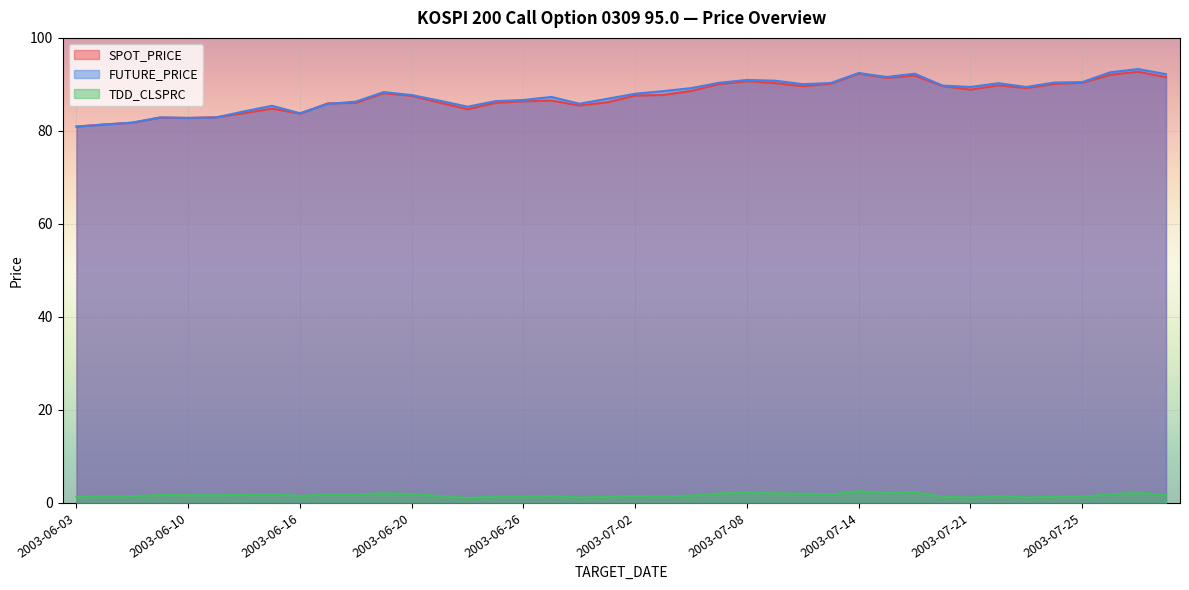

Reading left to right, list all the values displayed in this chart.

SPOT_PRICE: 81.0	81.4	81.7	82.9	82.8	82.9	83.8	84.8	83.7	85.9	86.0	88.1	87.5	86.1	84.7	86.0	86.4	86.5	85.5	86.2	87.6	87.7	88.6	90.1	90.7	90.3	89.6	90.2	92.3	91.4	91.9	89.6	88.9	89.8	89.2	90.1	90.3	92.1	92.7	91.6
FUTURE_PRICE: 80.9	81.3	81.8	82.9	82.8	82.9	84.2	85.4	83.8	85.8	86.3	88.3	87.7	86.5	85.2	86.4	86.7	87.3	85.8	86.9	88.0	88.5	89.2	90.3	91.0	90.8	90.0	90.3	92.5	91.6	92.3	89.8	89.5	90.2	89.5	90.4	90.5	92.6	93.3	92.2
TDD_CLSPRC: 1.3	1.4	1.5	1.7	1.7	1.6	1.7	1.9	1.5	1.9	1.8	2.1	1.9	1.5	1.1	1.4	1.4	1.5	1.2	1.3	1.5	1.4	1.6	2.0	2.3	2.1	2.0	1.9	2.5	2.1	2.4	1.3	1.1	1.5	1.2	1.3	1.4	1.9	2.2	1.7